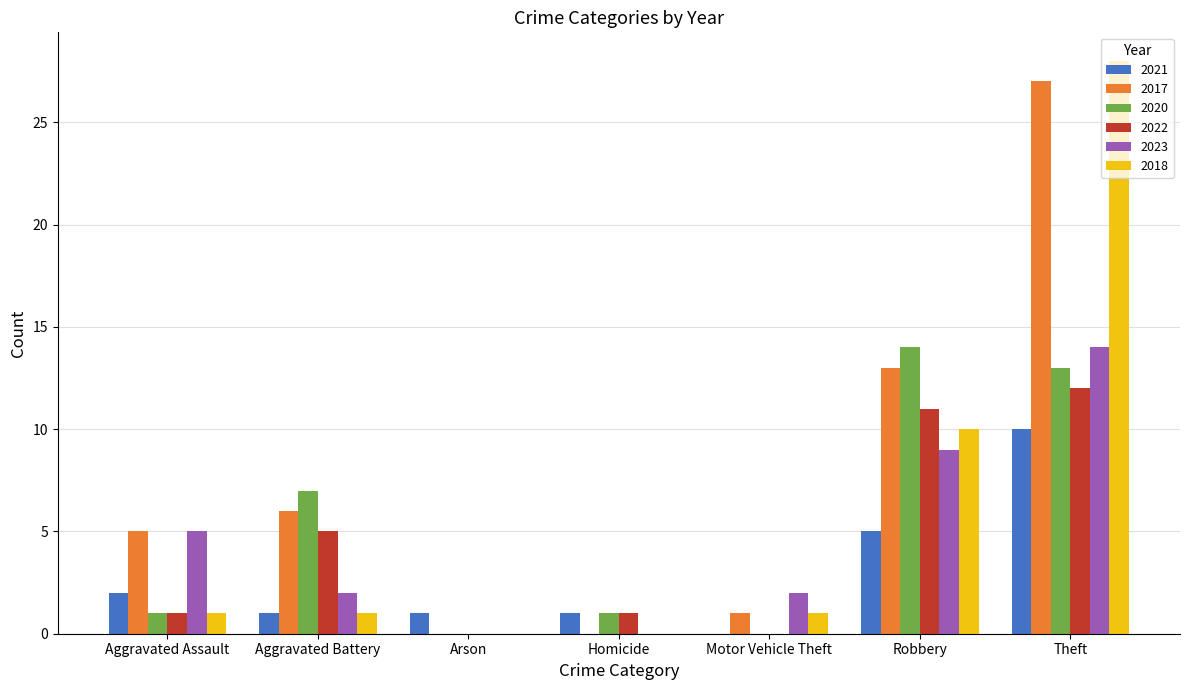

At which category does the chart reach its peak across all series?

Theft